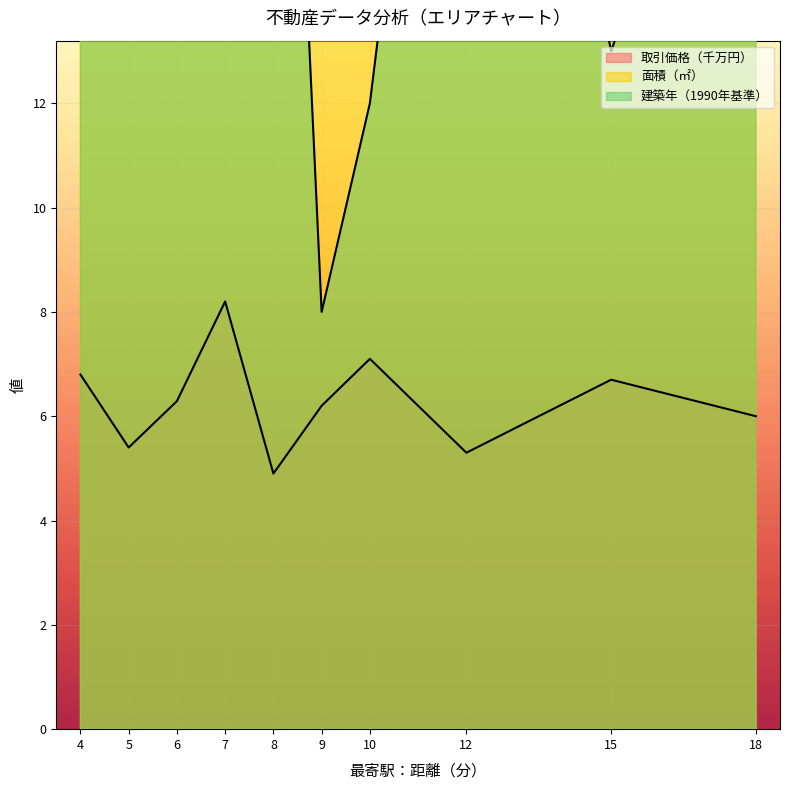

At which category is the sum across all series the highest?

7